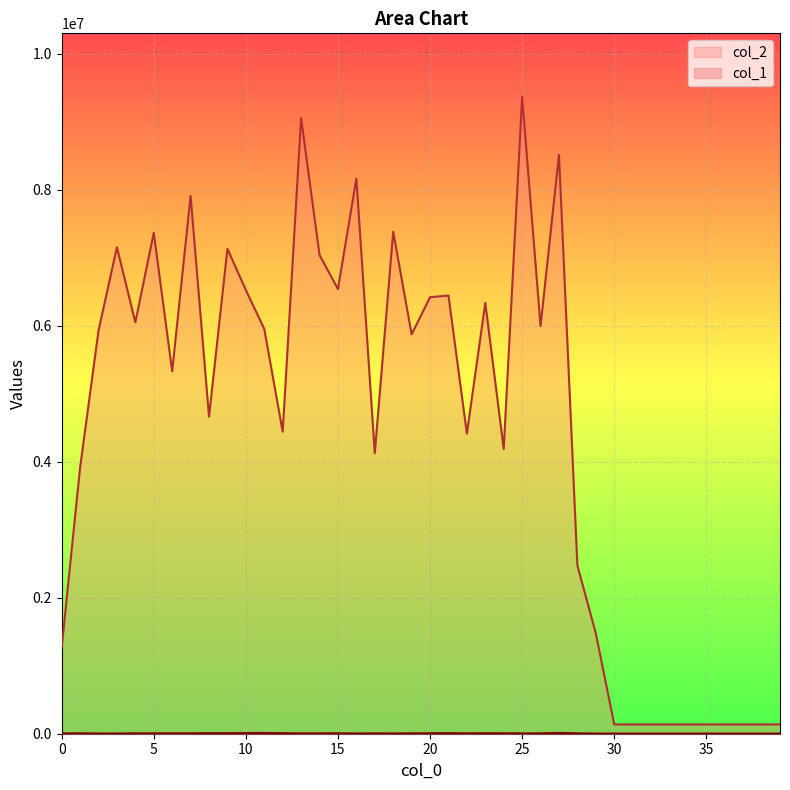

Reading right to left, transcribe all the data shown in this chart.

col_1: 39=2446	38=2446	37=2446	36=2446	35=2446	34=2446	33=2446	32=2446	31=2446	30=2446	29=2506	28=5138	27=11470	26=5409	25=5035	24=6517	23=6719	22=5949	21=7244	20=6603	19=5609	18=4022	17=5595	16=3463	15=6801	14=5905	13=5519	12=7295	11=11004	10=9949	9=6551	8=7182	7=6188	6=6049	5=5884	4=5857	3=3374	2=3409	1=6529	0=4628
col_2: 39=136976	38=136976	37=136976	36=136976	35=136976	34=136976	33=136976	32=136976	31=136976	30=136976	29=1473923	28=2472591	27=8510766	26=5994309	25=9362488	24=4185615	23=6334535	22=4413573	21=6443296	20=6418736	19=5873002	18=7380831	17=4125078	16=8163338	15=6539144	14=7038499	13=9051347	12=4440462	11=5951851	10=6523857	9=7130002	8=4662012	7=7907625	6=5330019	5=7364841	4=6048587	3=7153718	2=5926301	1=3910825	0=1263634